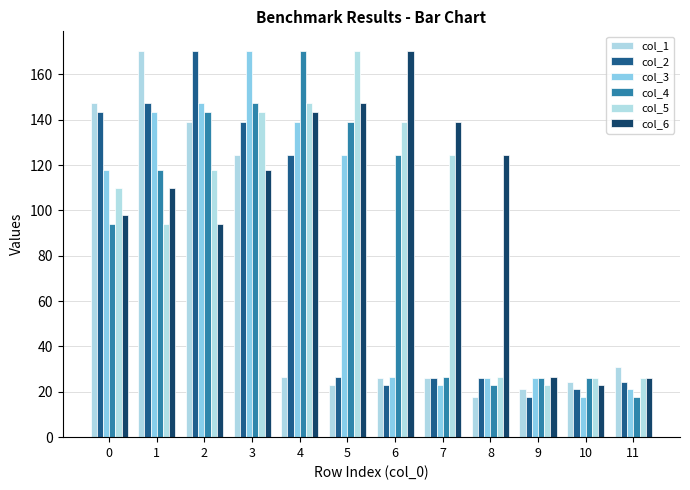

Which series has the largest total across all categories?

col_6